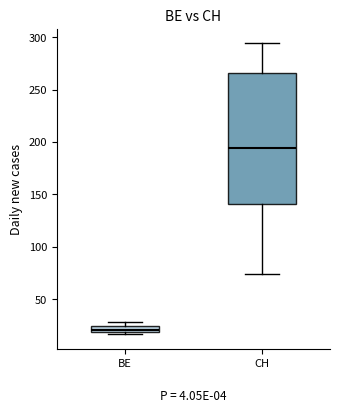

Where is the upper edge of the box for BE on the y-axis? The values are not printed on the chart, so give them approximately, as read against the axis.

25